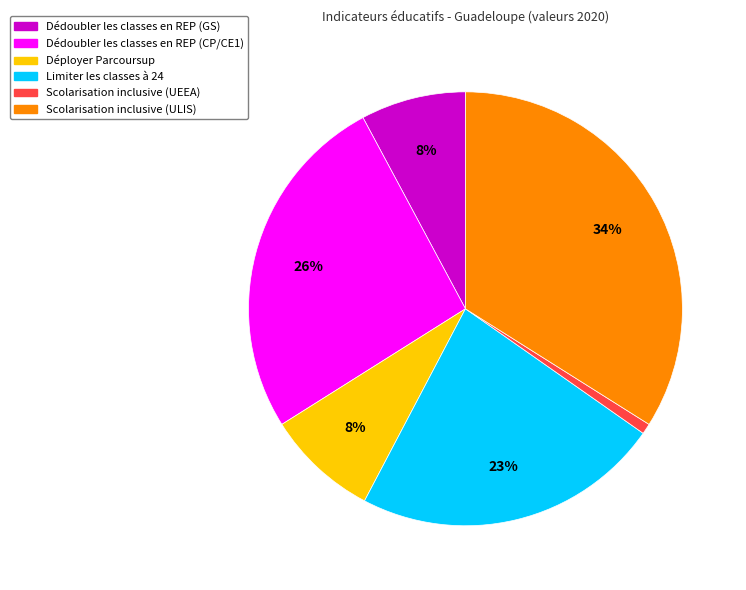

Is there a majority slice in this chart?

No